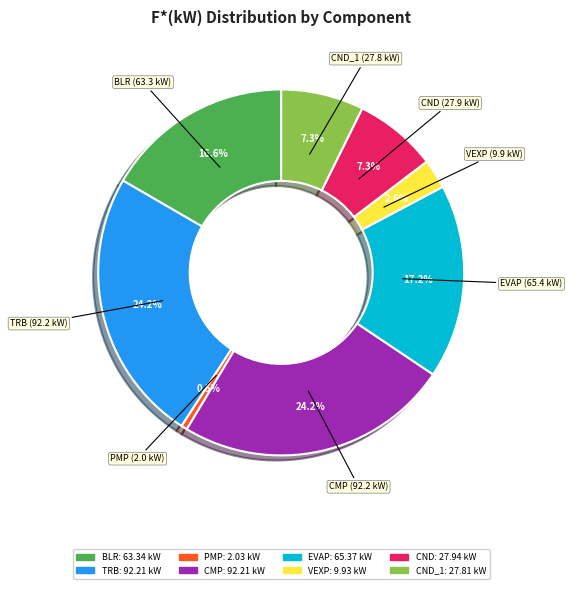

Is there any slice that represents more than half of the pie?

No